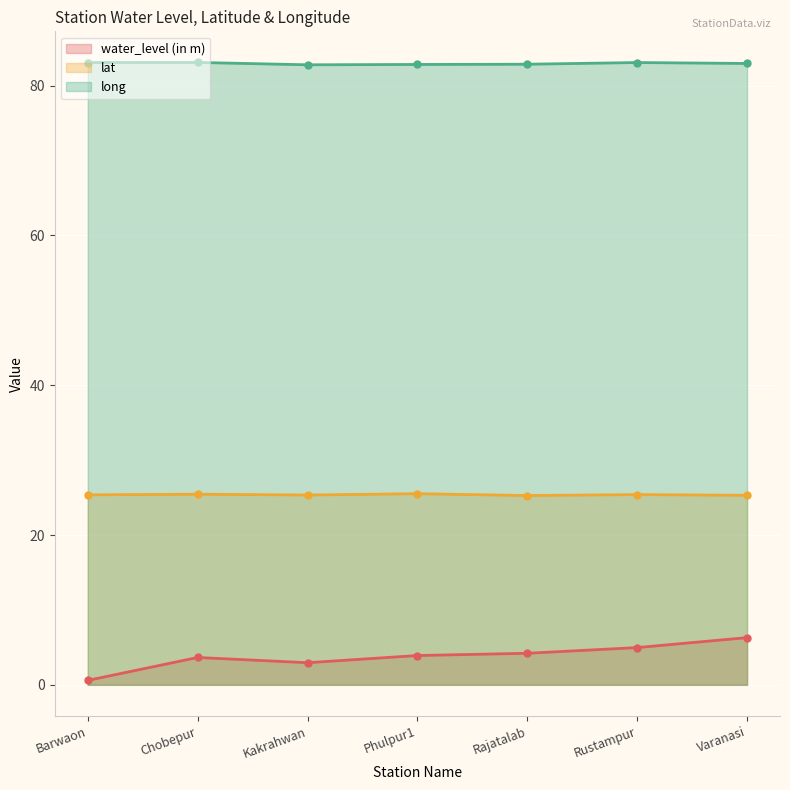

How many interior local valleys does the lat series have?

2